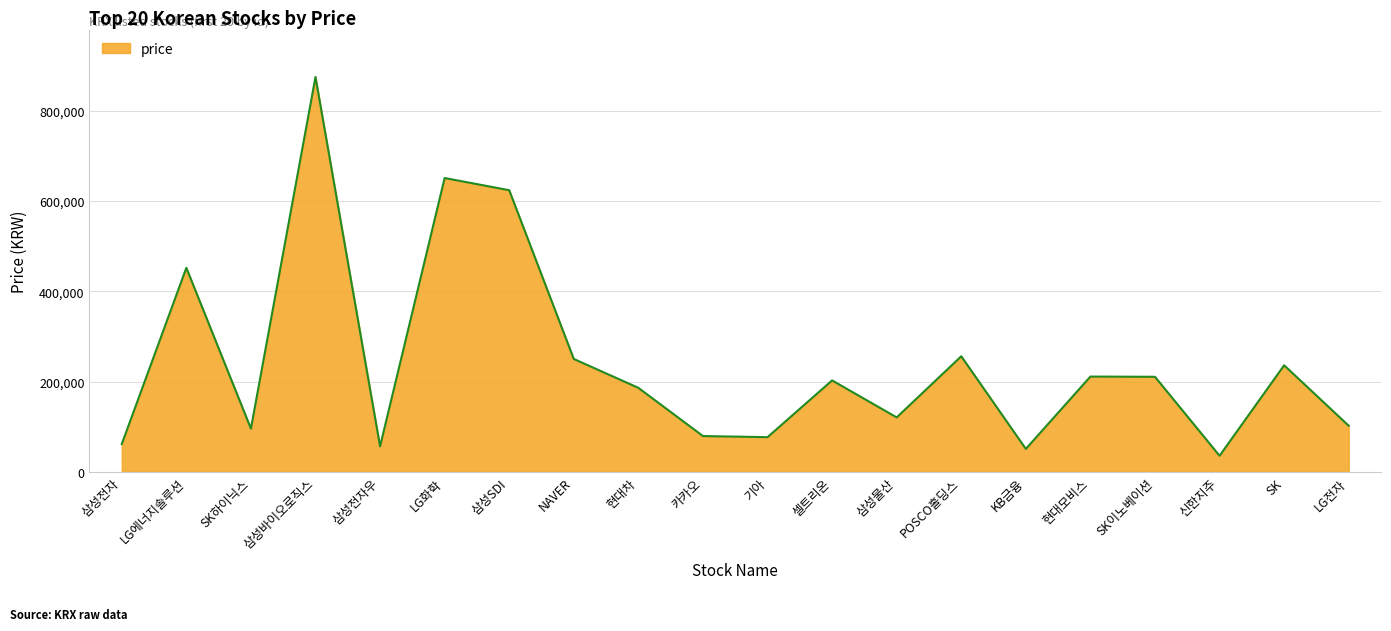

Which category has the highest value across all series?

삼성바이오로직스